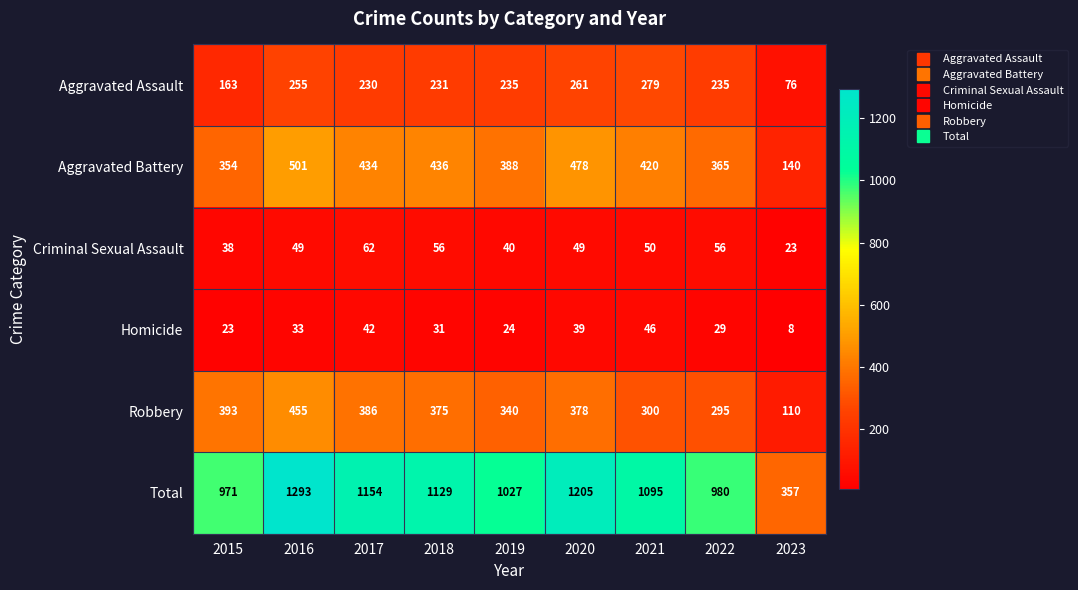

The Homicide series shows 34 at 2019. True or false?

False